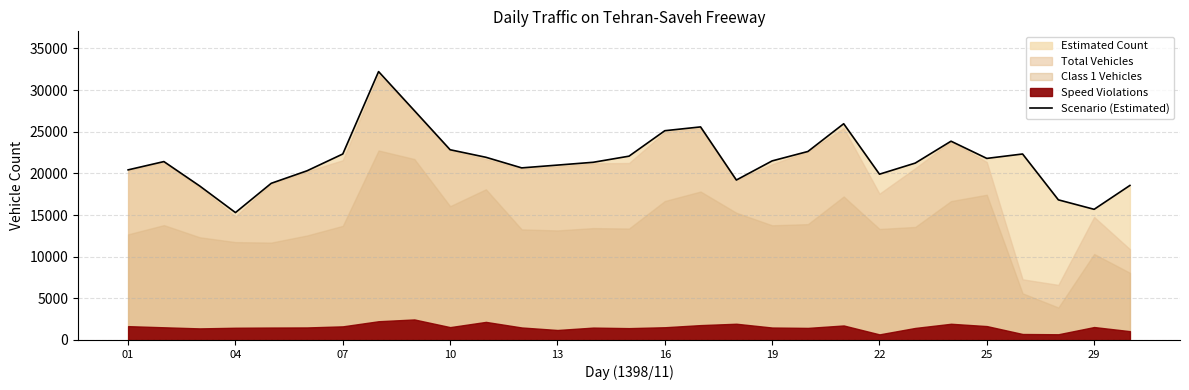

Reading left to right, extract all data points from this chart.

20421	21416	18488	15294	18808	20308	22328	32219	27535	22836	21933	20659	20994	21332	22066	25121	25578	19201	21498	22629	25958	19902	21235	23863	21797	22327	16822	15685	18552